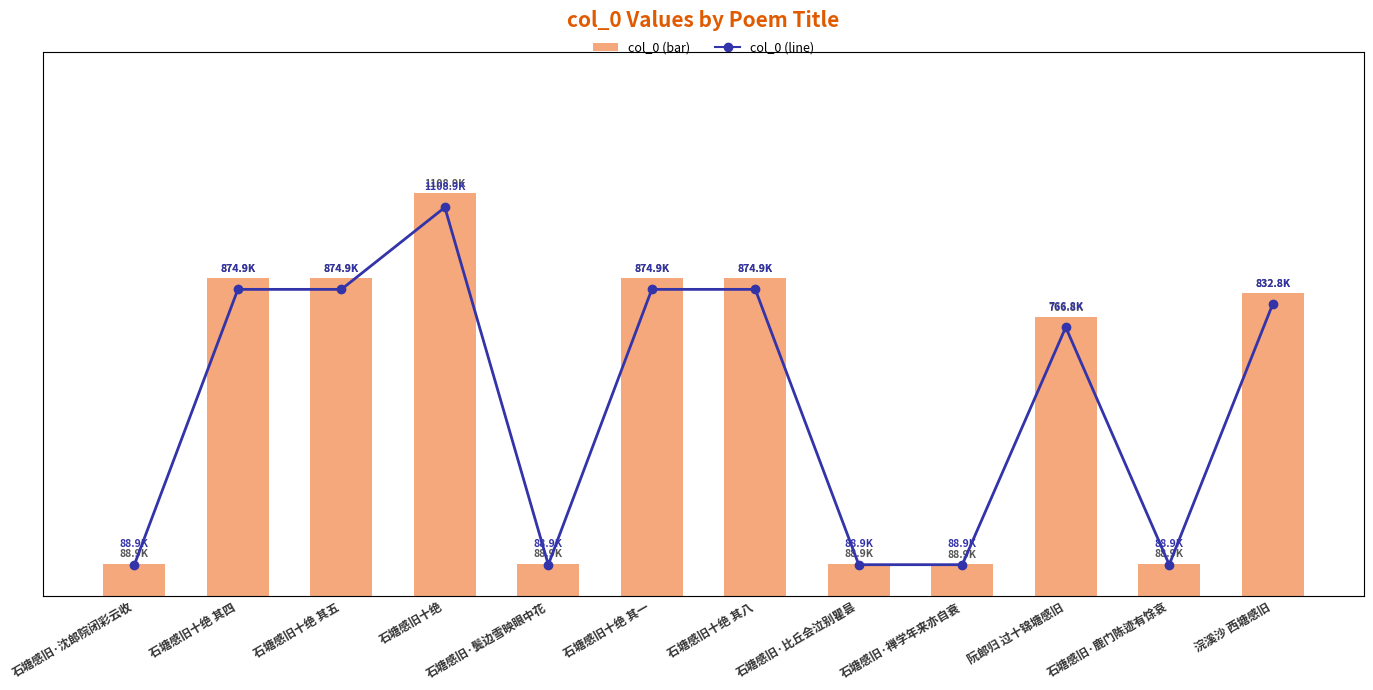

The value of col_0 (line) at 石塘感旧·鹿门陈迹有馀哀 is 88896. True or false?

True